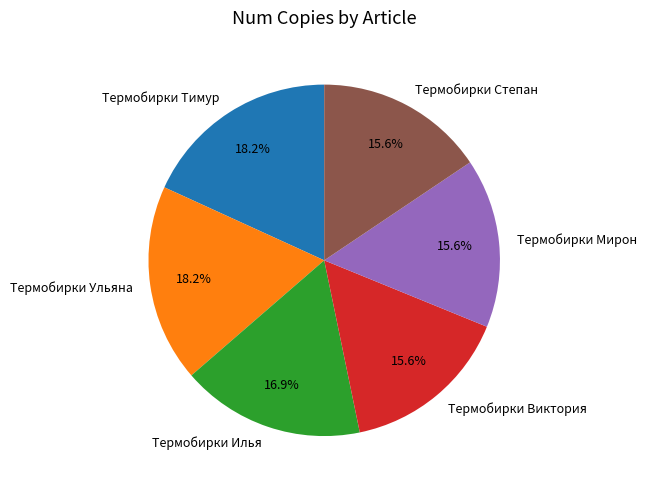

True or false: Термобирки Илья accounts for 11% of the total.

False